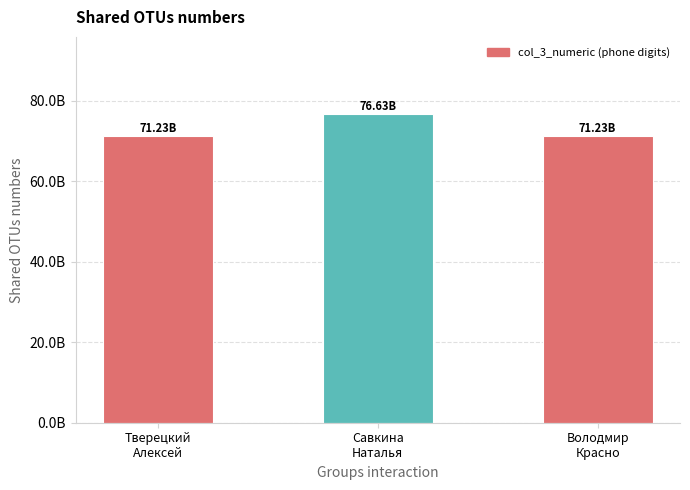

Which has a higher value, Савкина
Наталья or Тверецкий
Алексей?

Савкина
Наталья